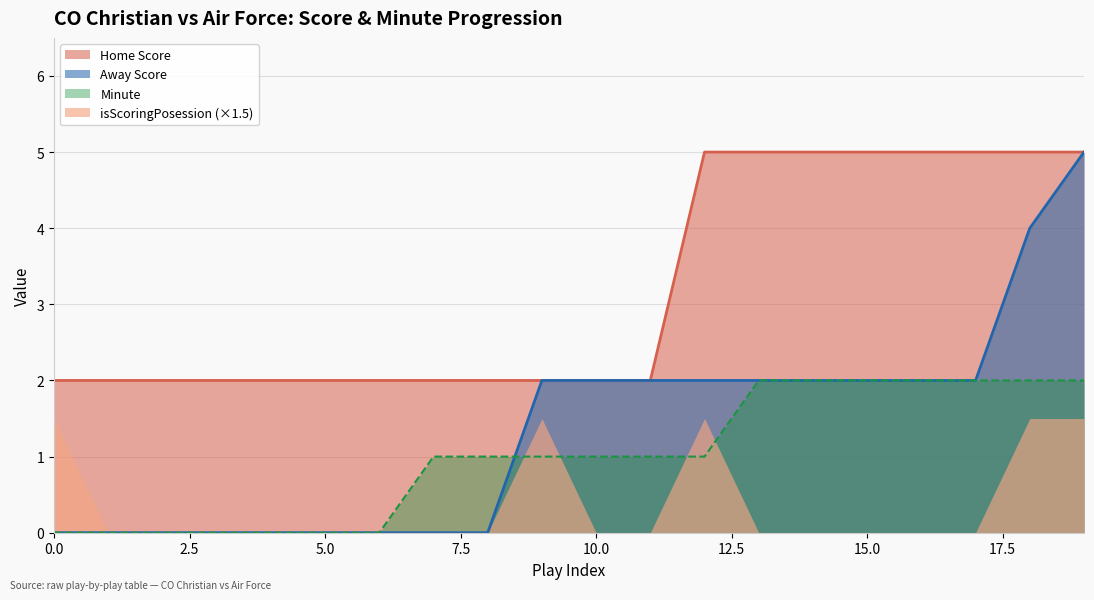

What is the greatest value displayed?

5.0